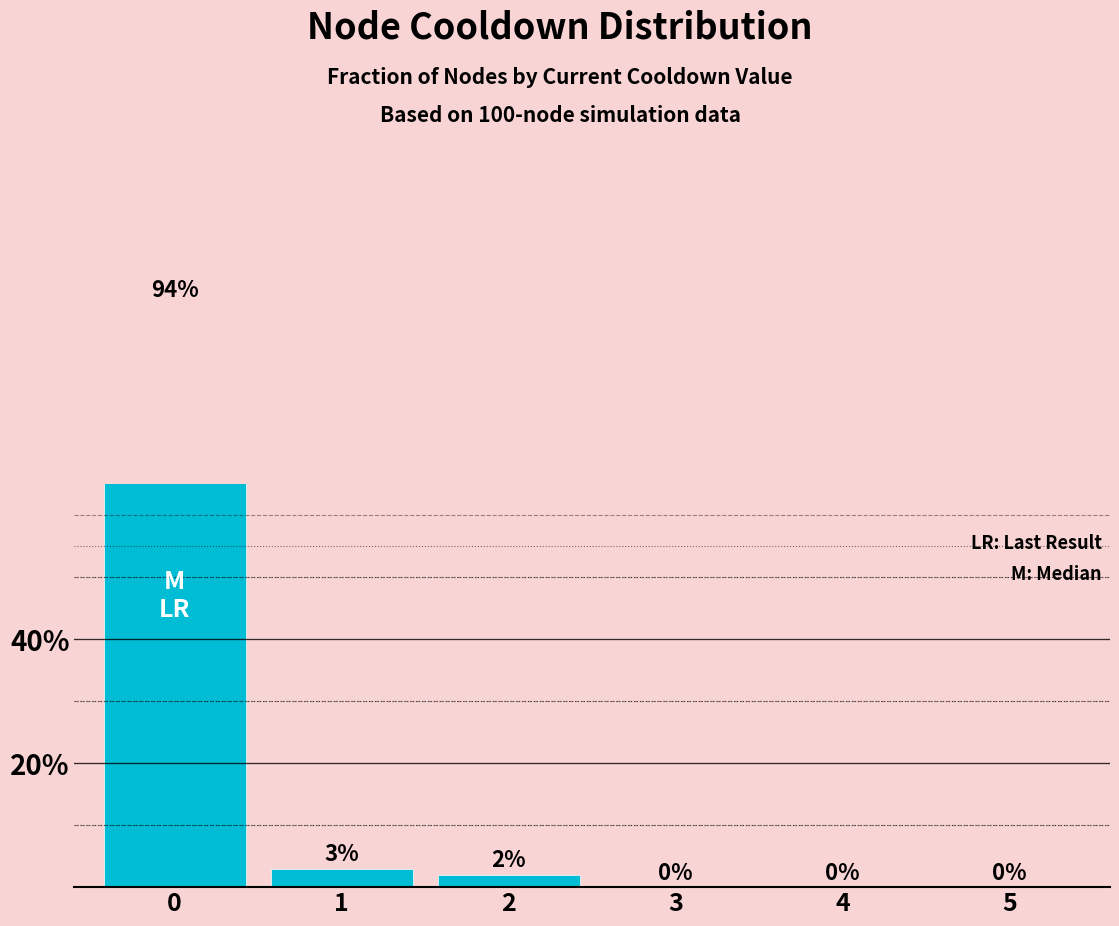

The chart shows a value of 0.5 at 3. True or false?

False